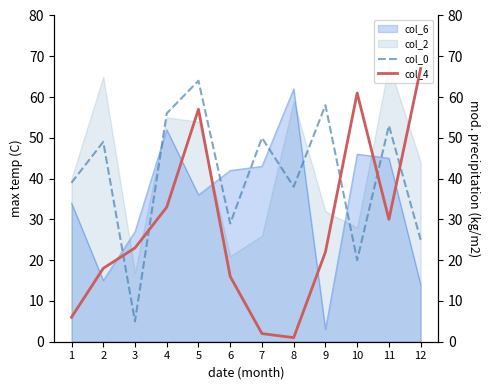

What is the value of the col_4 point at the 6th from the left?

16